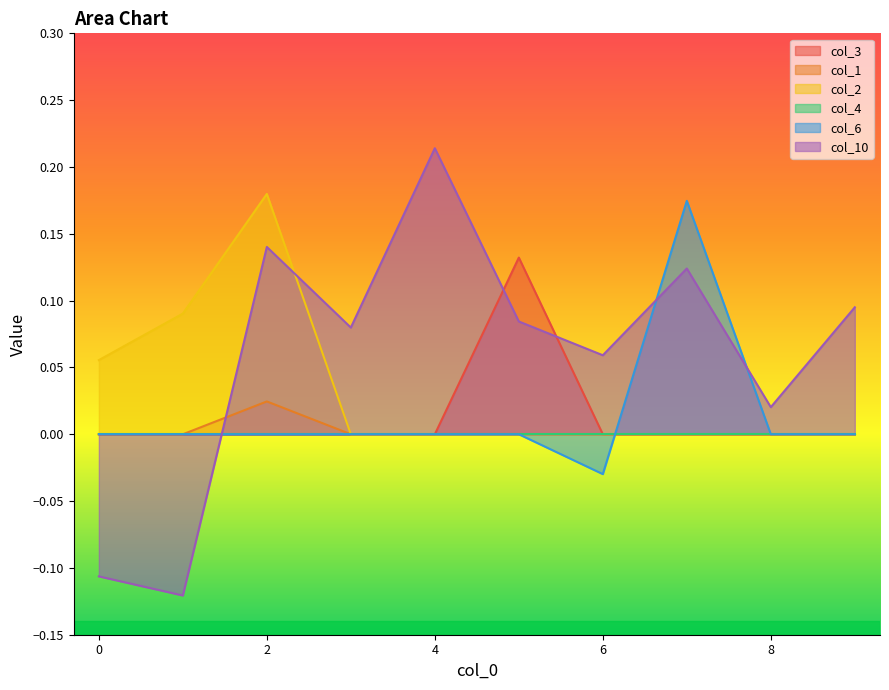

Is the value of col_6 at 2 greater than the value of col_2 at 3?

No